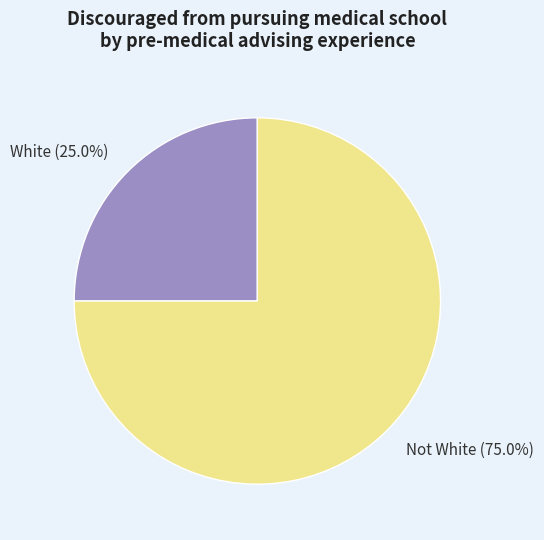

Rank the categories by value from lowest to highest.

White, Not White